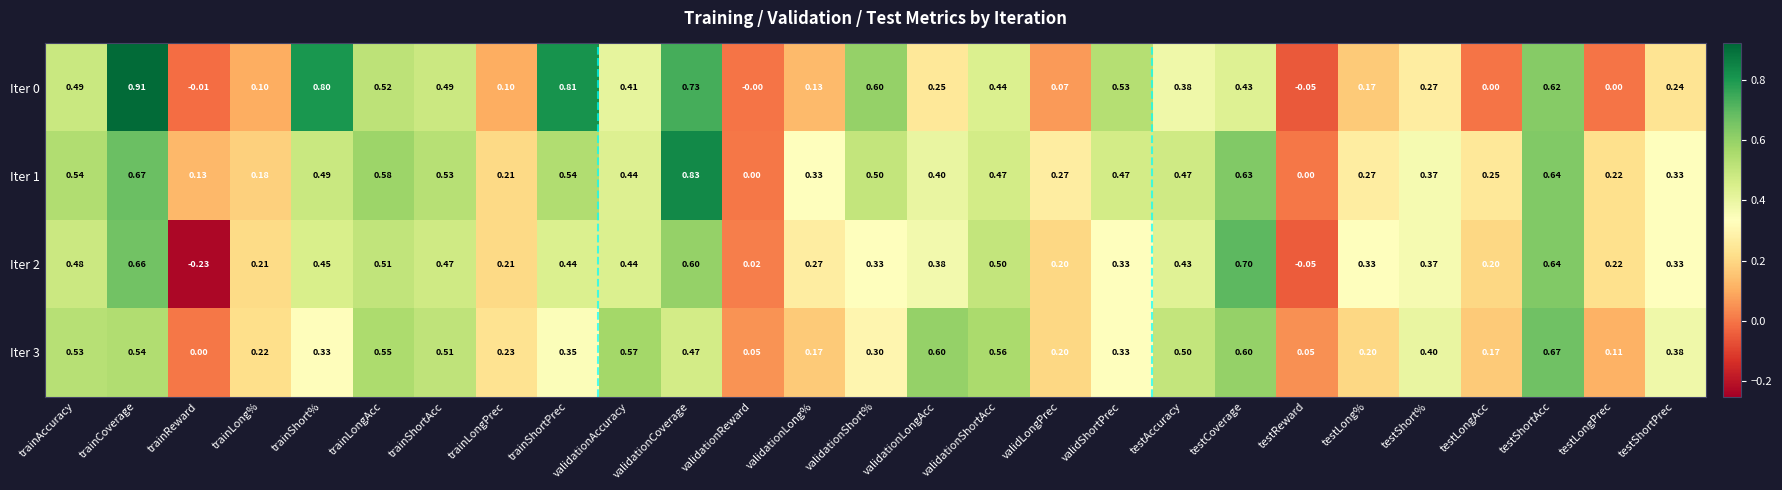

Which series has the largest total across all categories?

Iter 1